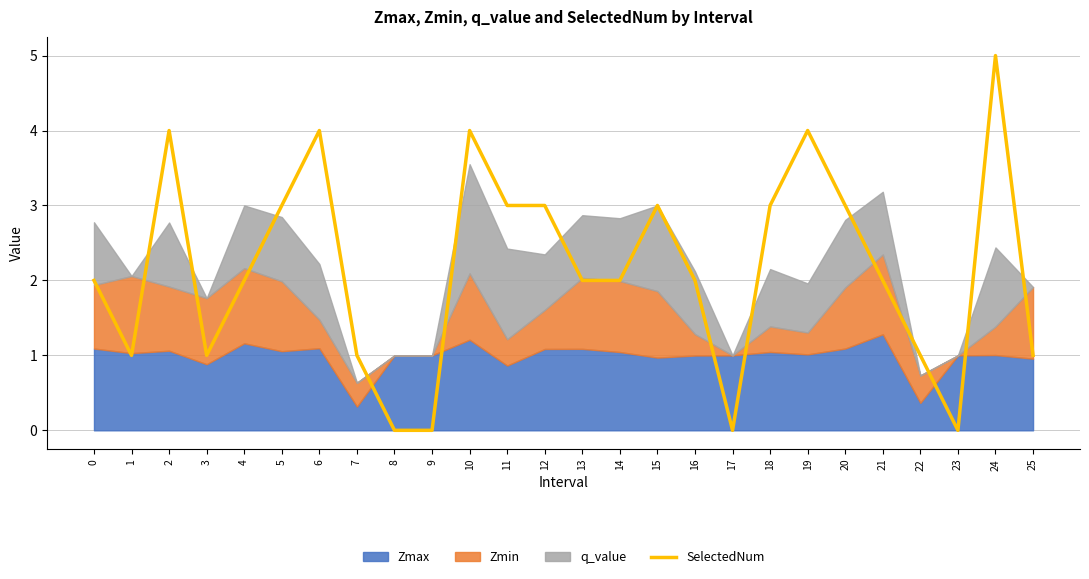

How many data points are above 2?

11